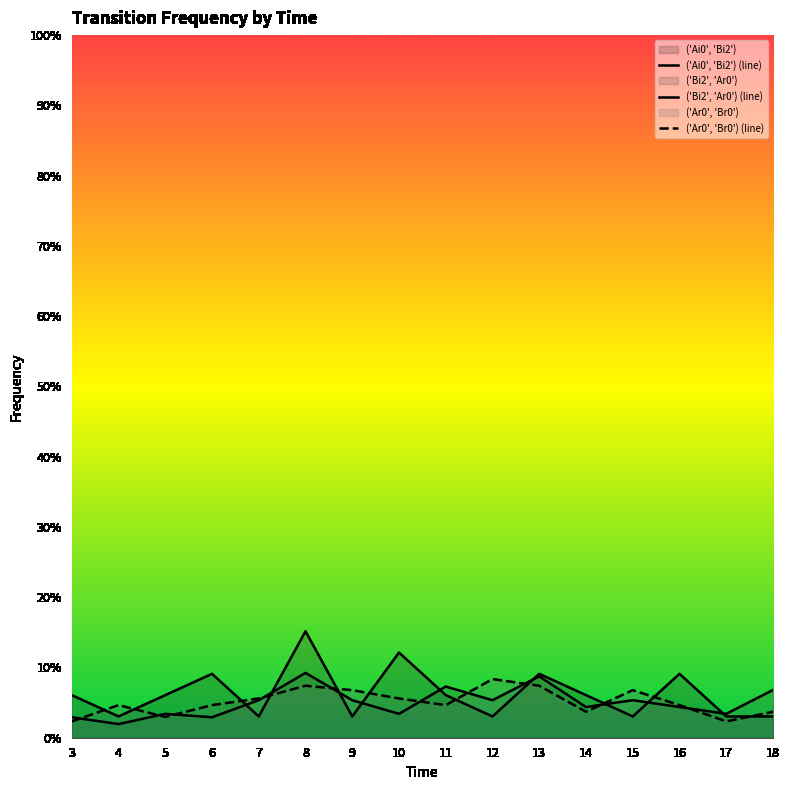

Reading right to left, list all the values displayed in this chart.

('Ai0', 'Bi2') (line): 18=0.0	17=0.0	16=0.1	15=0.0	14=0.1	13=0.1	12=0.0	11=0.1	10=0.1	9=0.0	8=0.2	7=0.0	6=0.1	5=0.1	4=0.0	3=0.1
('Bi2', 'Ar0') (line): 18=0.1	17=0.0	16=0.0	15=0.1	14=0.0	13=0.1	12=0.1	11=0.1	10=0.0	9=0.1	8=0.1	7=0.1	6=0.0	5=0.0	4=0.0	3=0.0
('Ar0', 'Br0') (line): 18=0.0	17=0.0	16=0.0	15=0.1	14=0.0	13=0.1	12=0.1	11=0.0	10=0.1	9=0.1	8=0.1	7=0.1	6=0.0	5=0.0	4=0.0	3=0.0